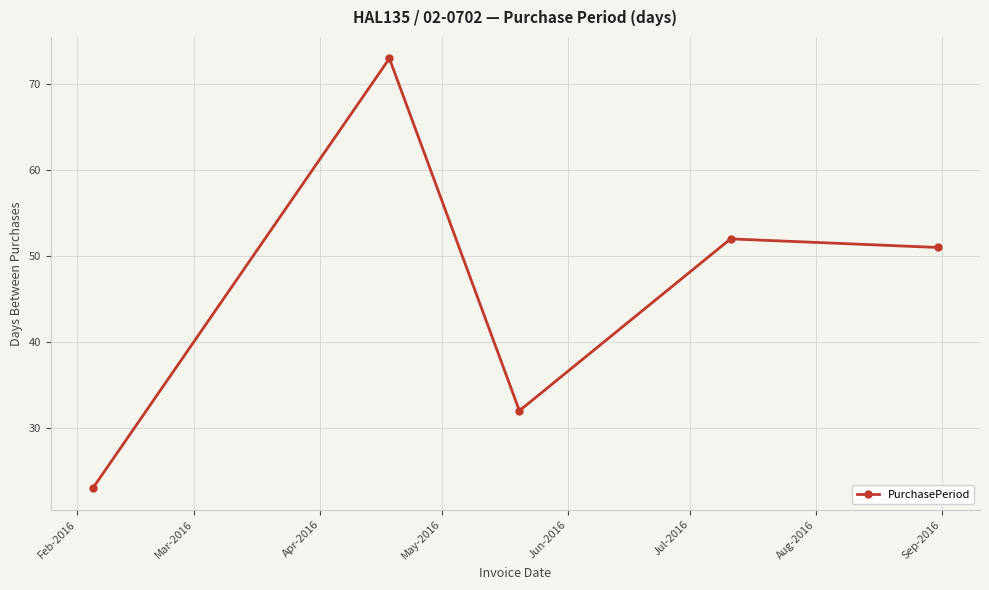

What is the difference between the maximum and second lowest values?

41